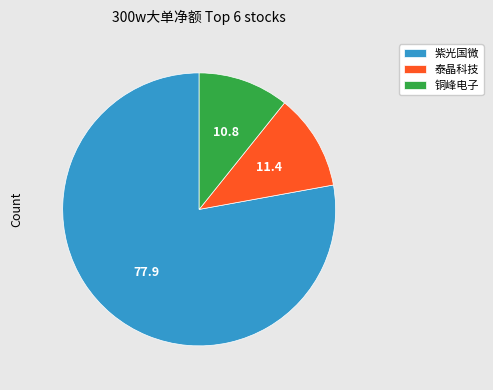

What is the majority slice?

紫光国微